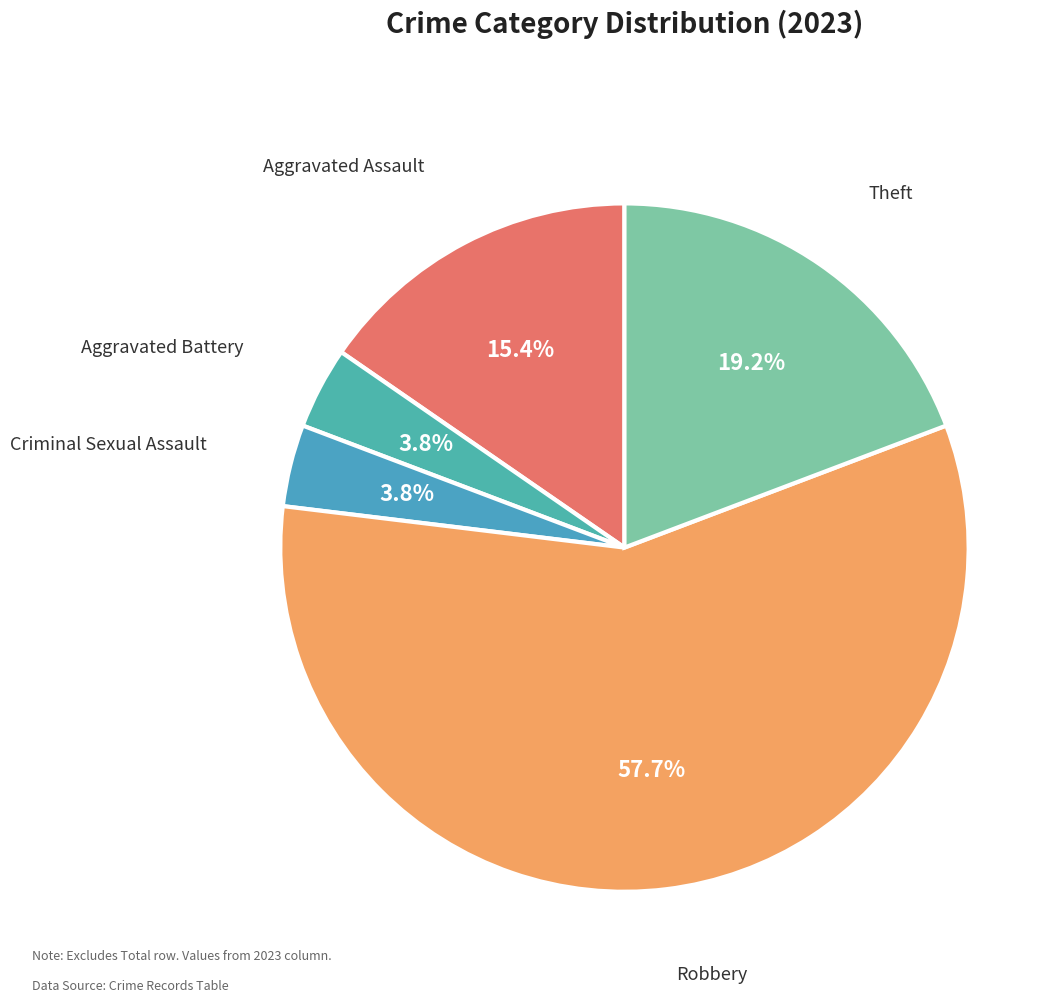

What is the largest slice in the pie chart?

Robbery